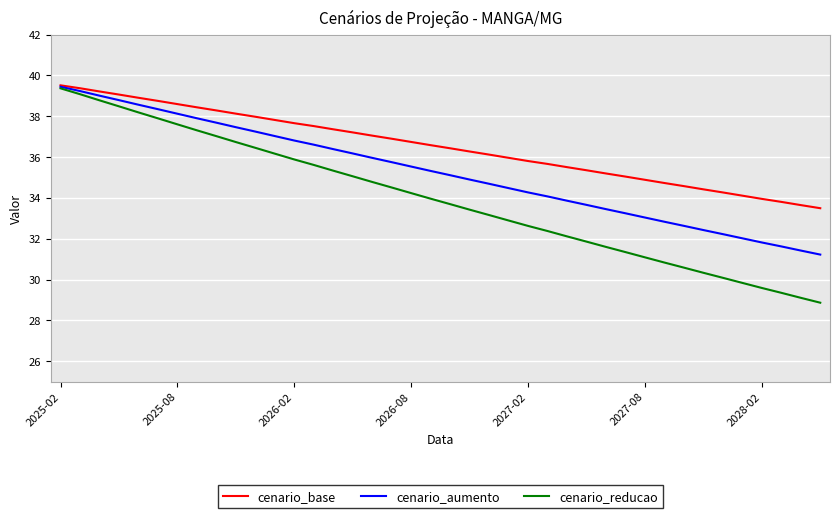

Which series has the largest range (max minus min)?

cenario_reducao